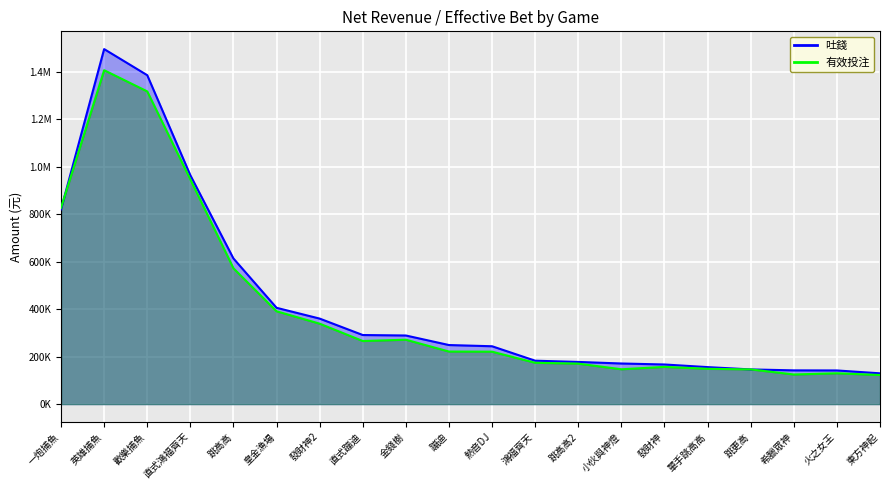

What value does the 有效投注 series have at 皇金漁場?

391134.2